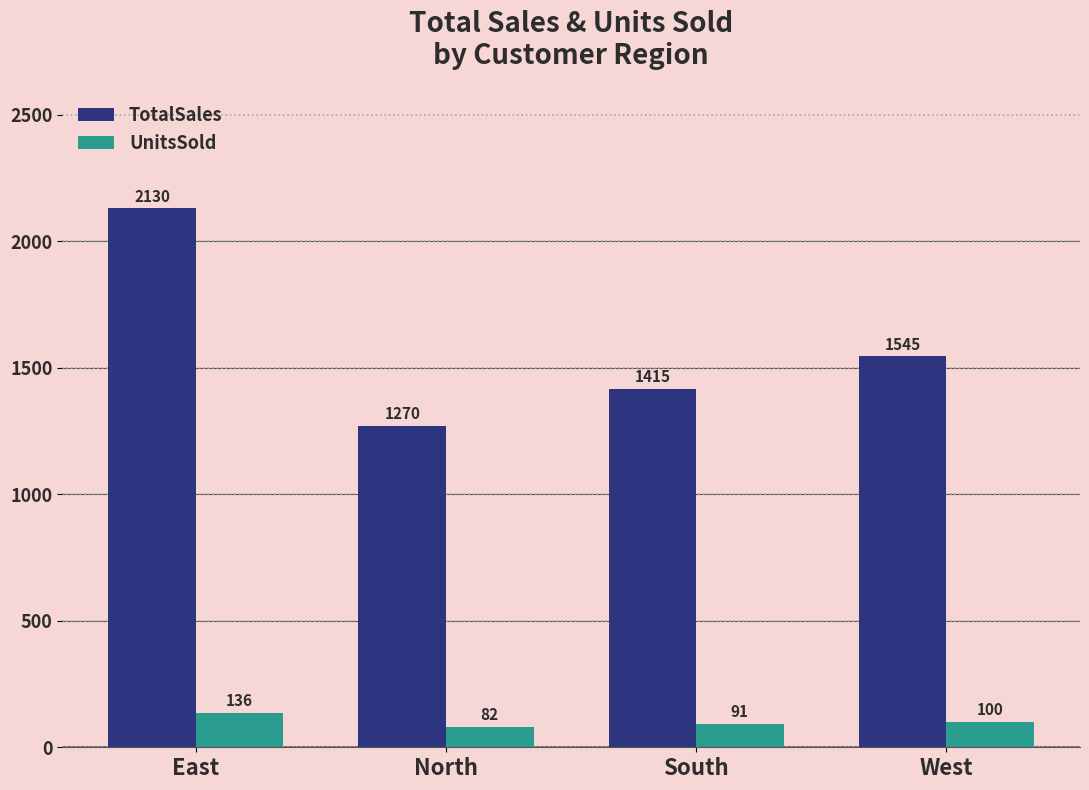

Count the number of categories in the chart.

4